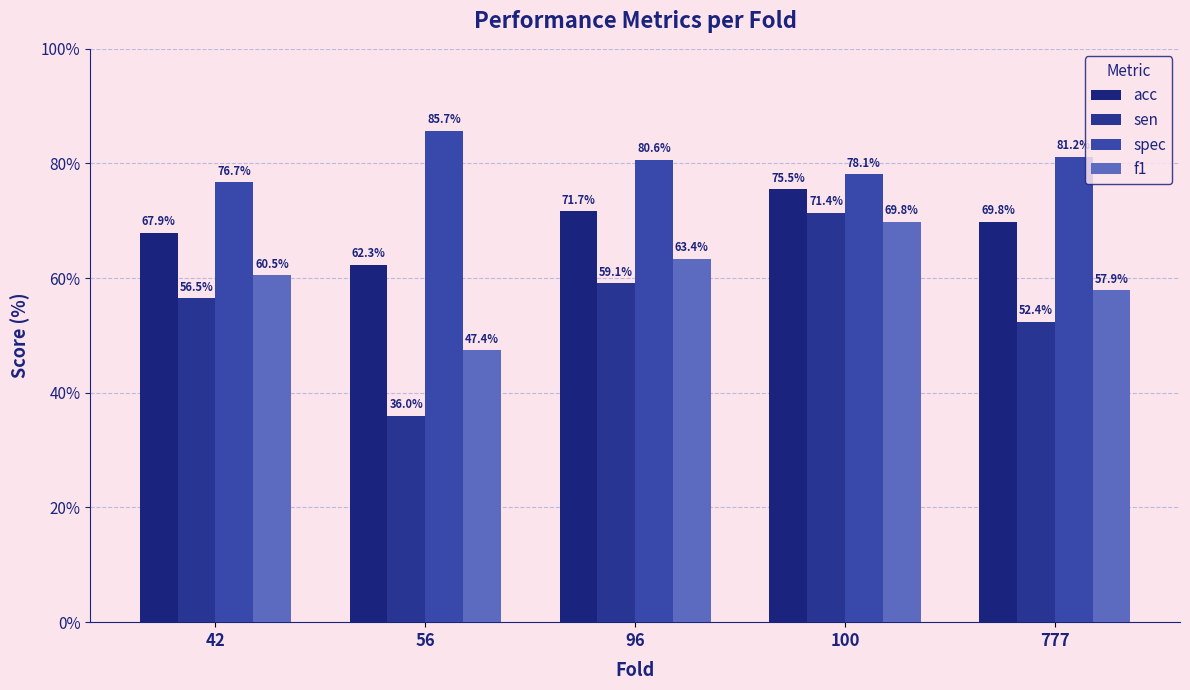

List the series in order of their peak value, highest first.

spec, acc, sen, f1